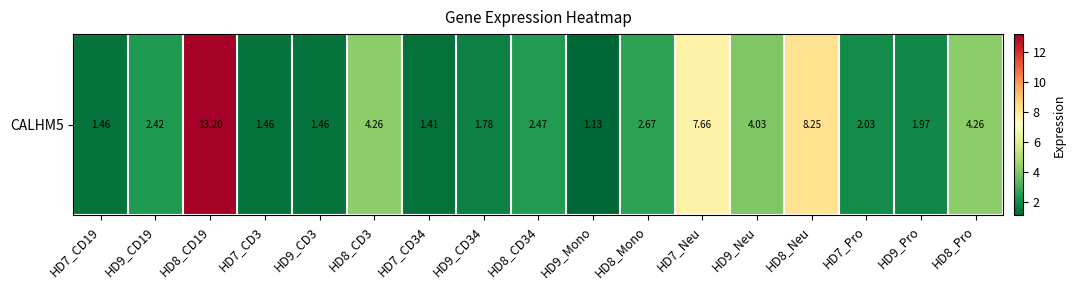

What is the sum of all values?

61.9